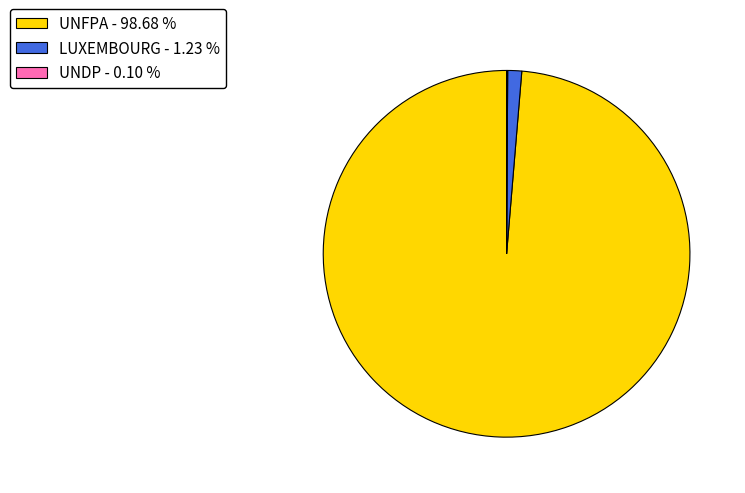

Combined, do LUXEMBOURG - 1.23 % and UNFPA - 98.68 % account for over 50%?

Yes